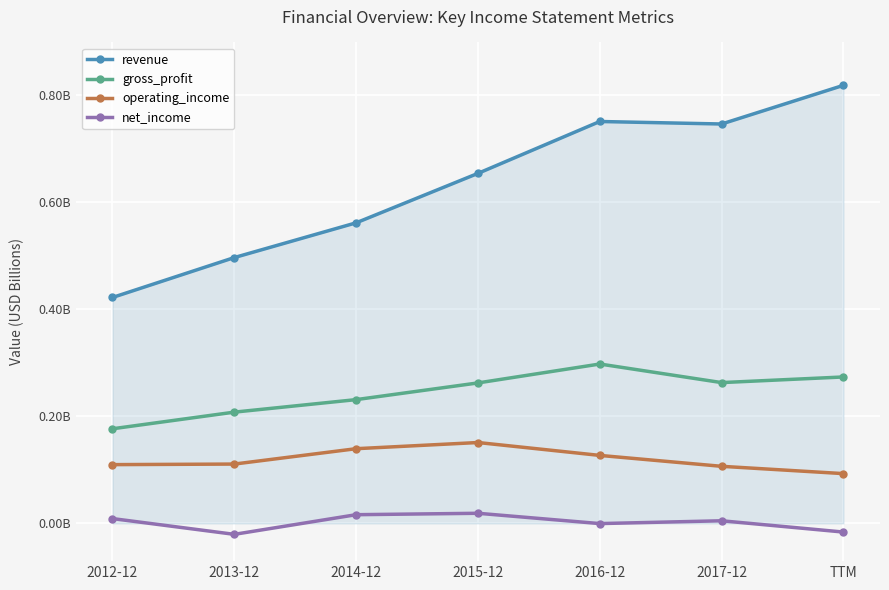

Where is the first local maximum for operating_income?

2015-12